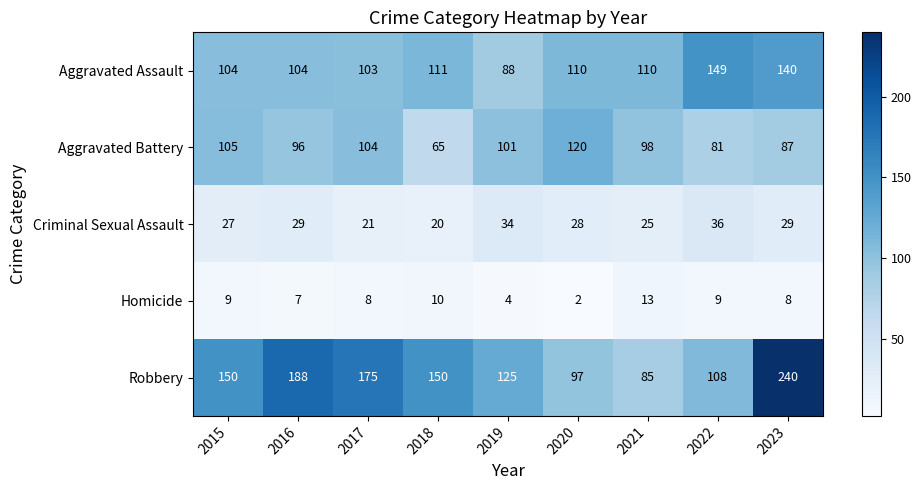

What is the sum of all Aggravated Battery values?

857